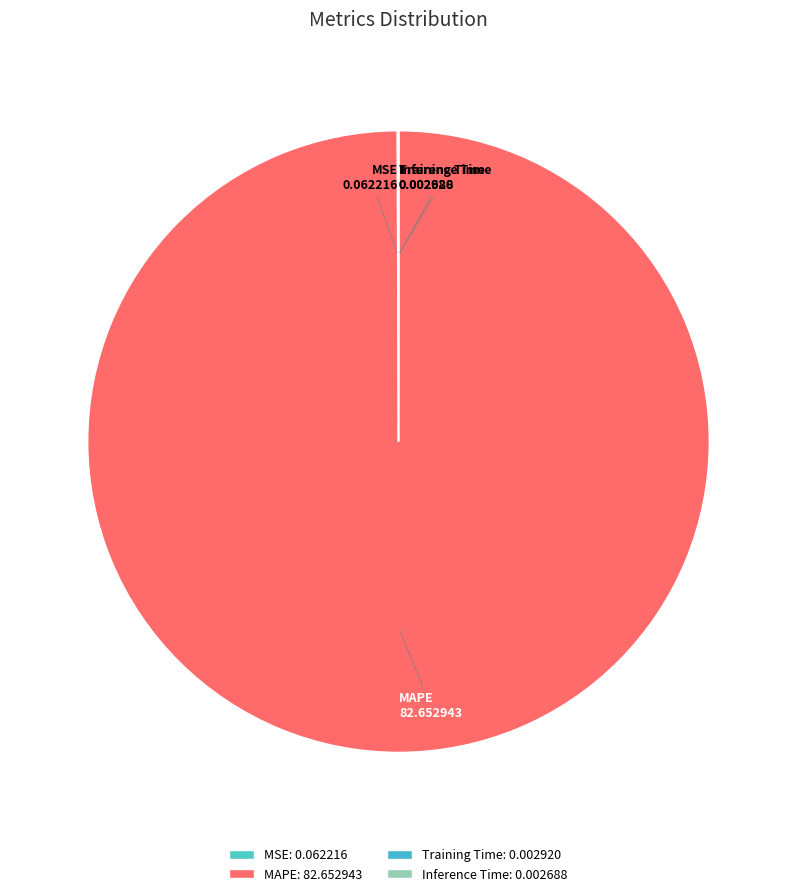

Does MAPE represent more than half of the total?

Yes